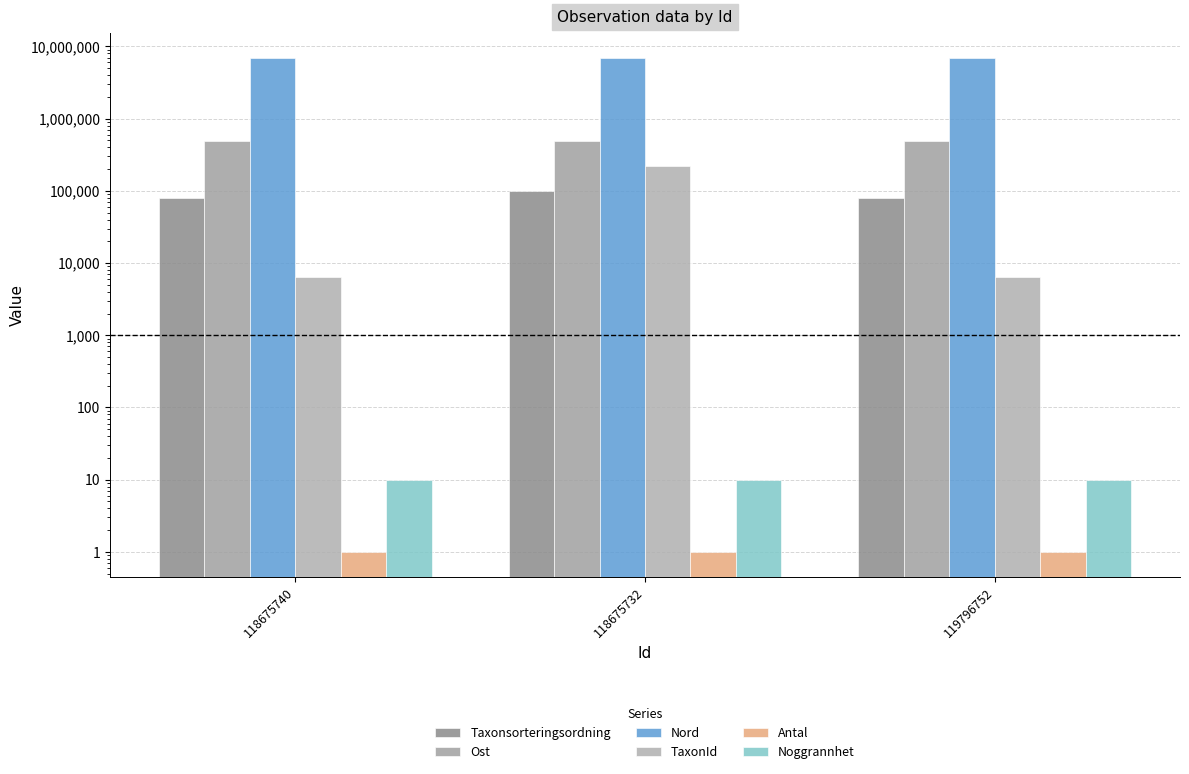

List the labels in order of TaxonId value, smallest first.

118675740, 119796752, 118675732